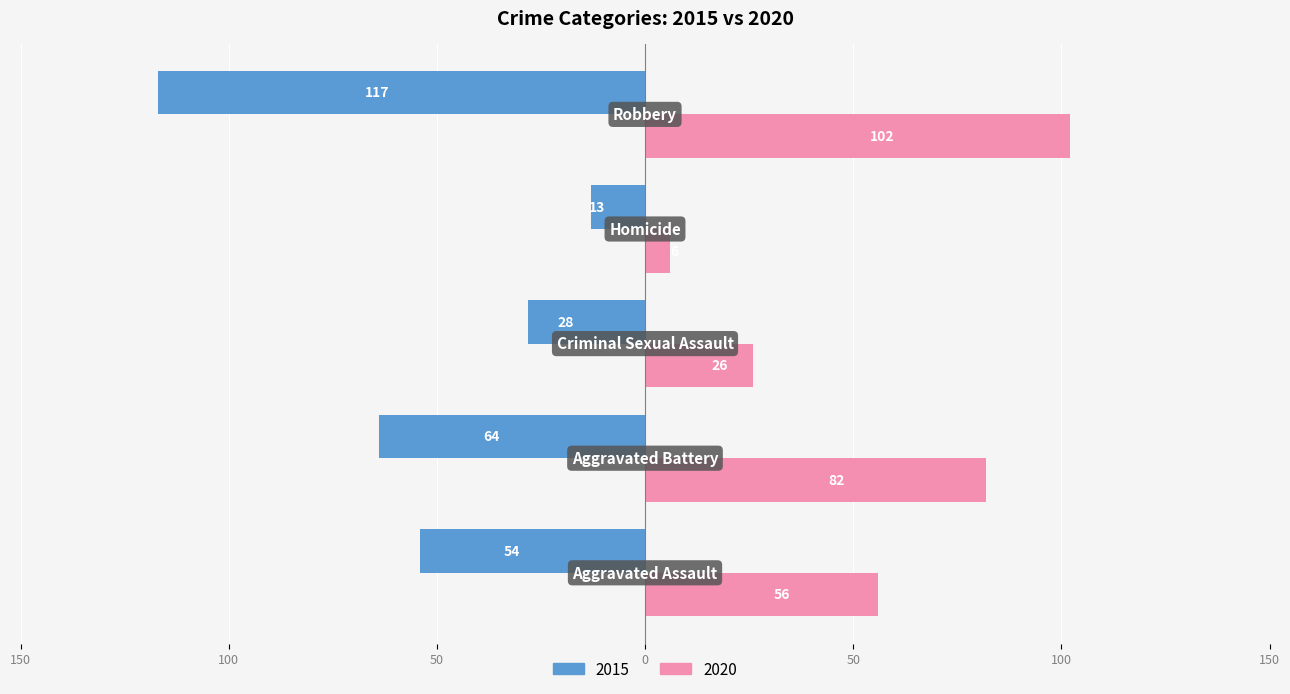

What are all the series names shown in the legend?

2015, 2020